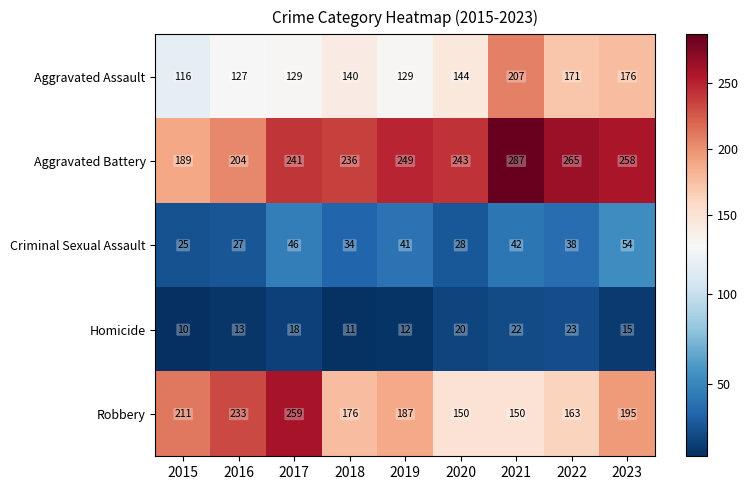

Which series has the largest total across all categories?

Aggravated Battery